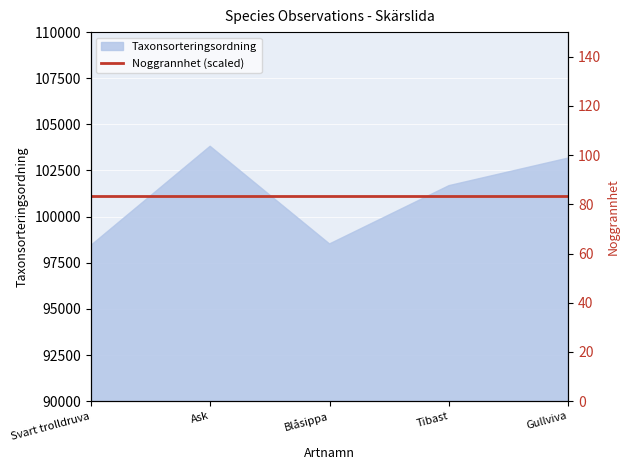

Does the chart display data point markers on the line(s)?

No